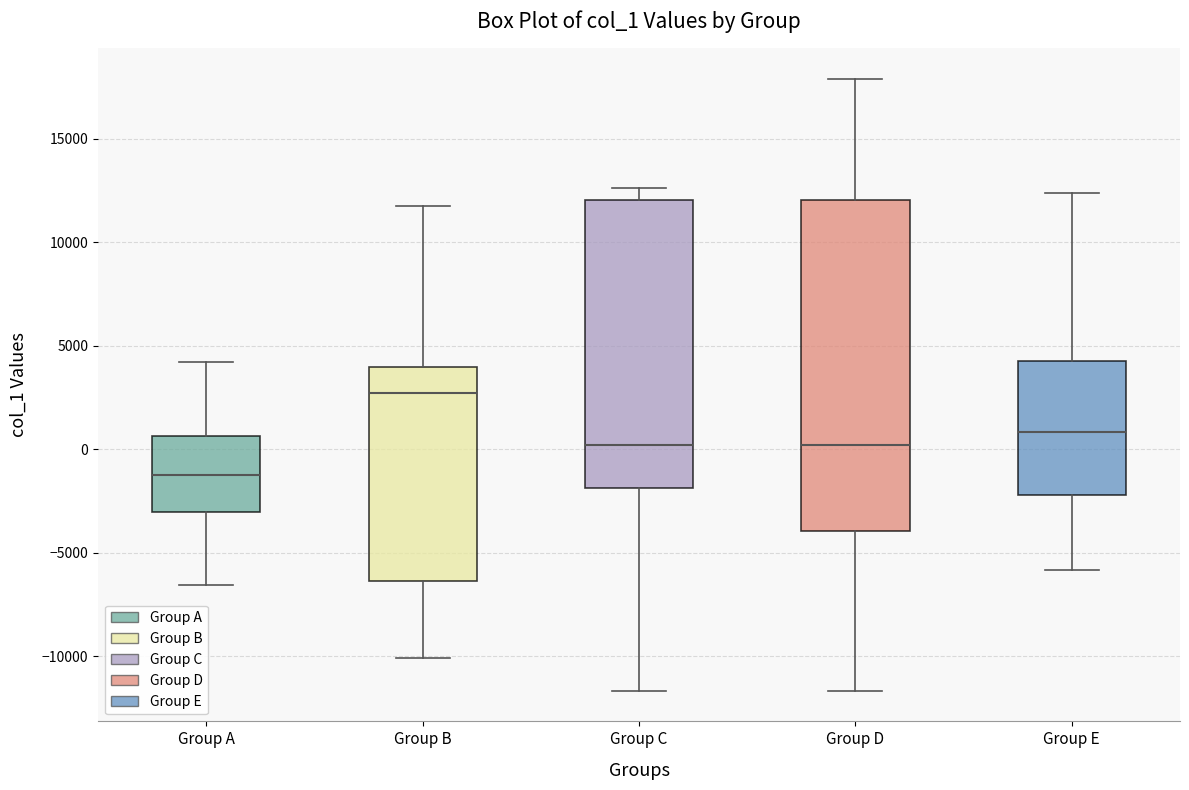

Reading left to right, transcribe this box plot: for each box, give where its median line is, the range the box spans, and where its two whiskers end, as read against the y-axis. The values are not printed on the chart, so give them approximately, as read against the axis.

Group A: median -1000, box -3000 to 500, whiskers -6500 to 4000
Group B: median 2500, box -6500 to 4000, whiskers -10000 to 11500
Group C: median 0, box -2000 to 12000, whiskers -11500 to 12500
Group D: median 0, box -4000 to 12000, whiskers -11500 to 18000
Group E: median 1000, box -2000 to 4500, whiskers -6000 to 12500